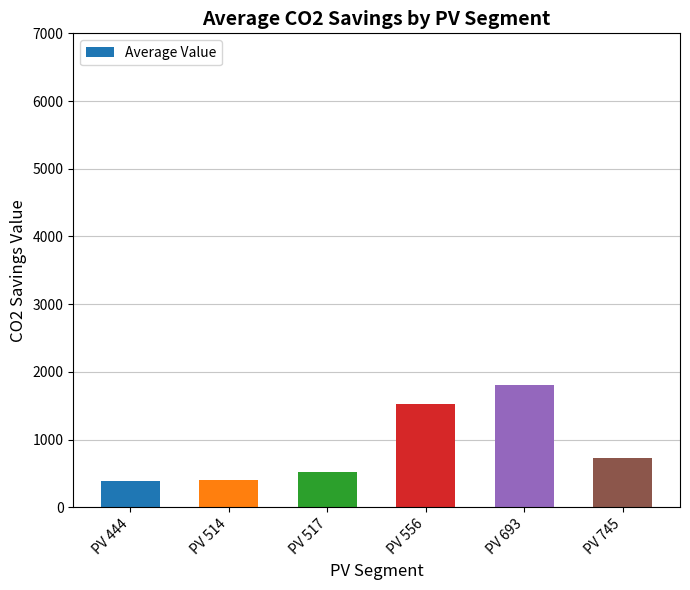

Does the chart contain any negative values?

No